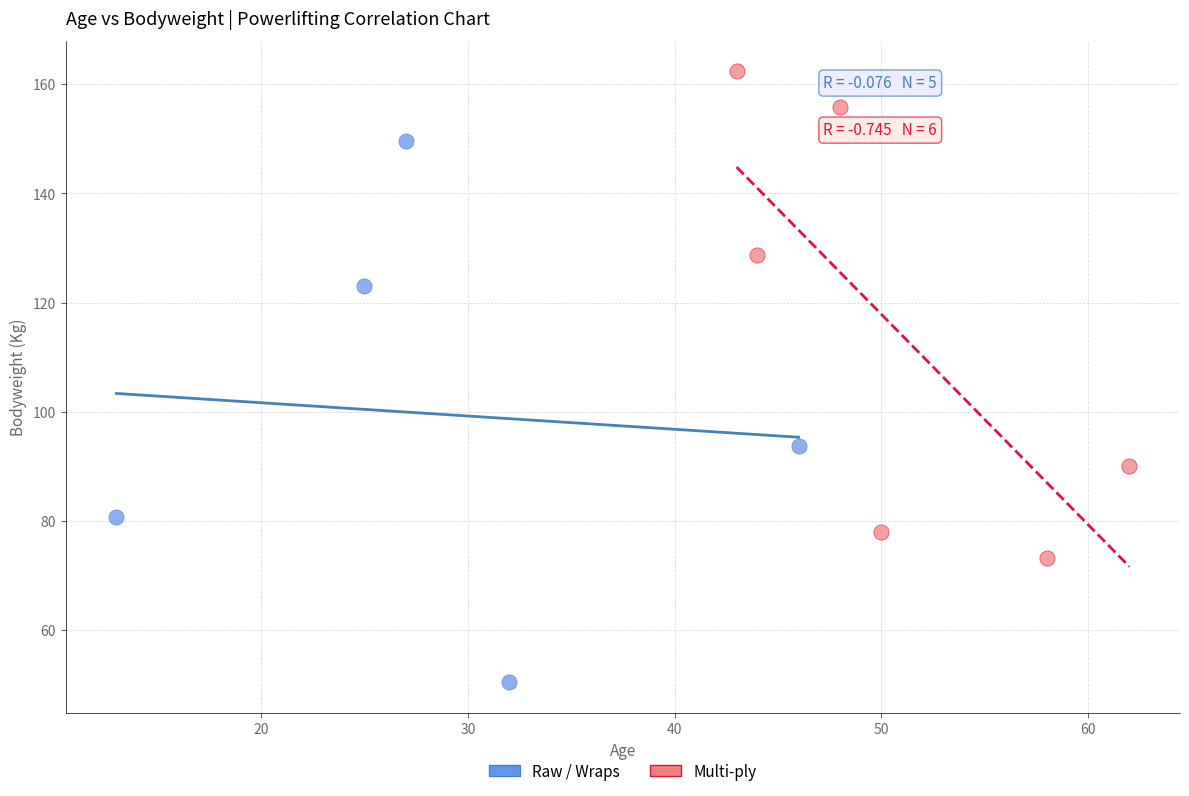

Which series reaches the minimum Y coordinate?

Raw / Wraps